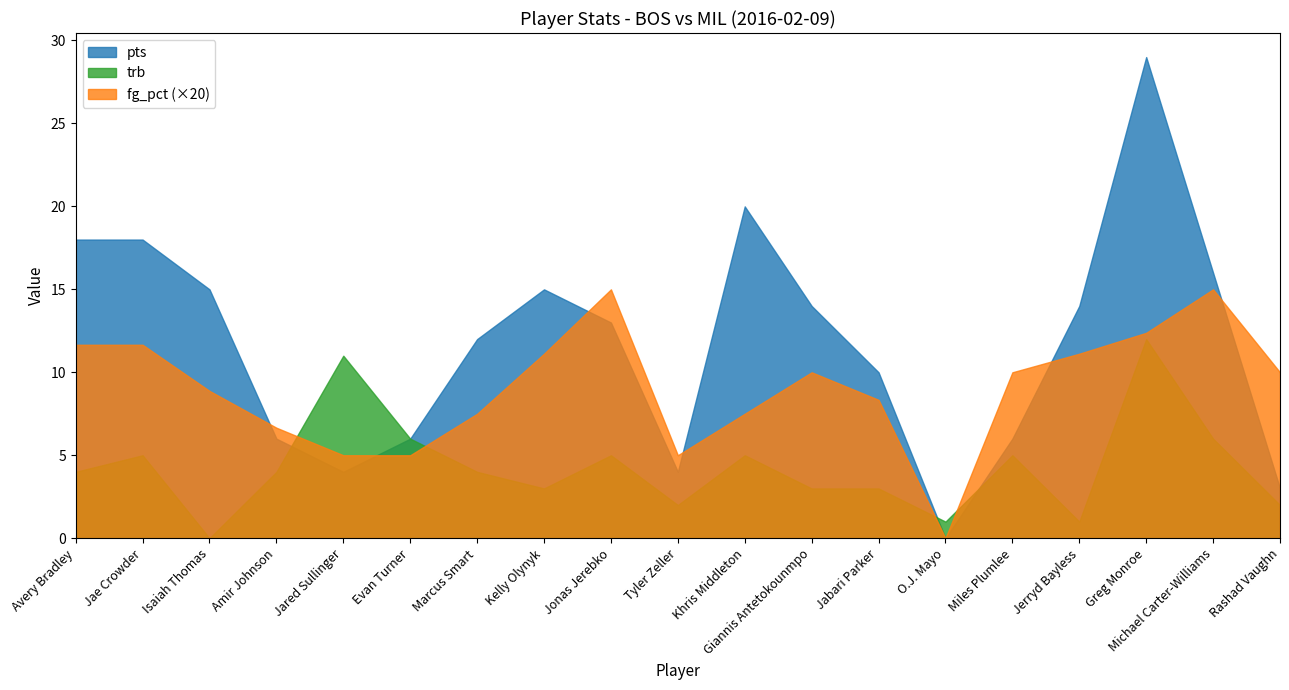

What is the average value of the pts series?

11.7